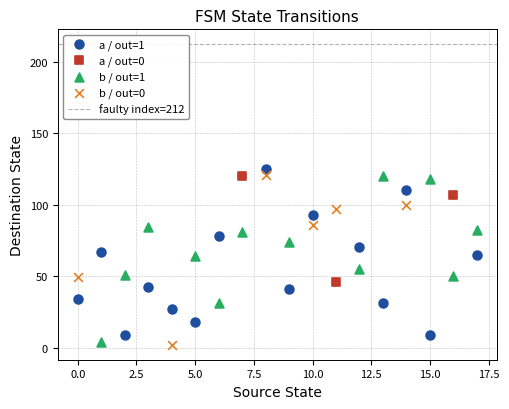

Which series contains the highest Y value?

a / out=1